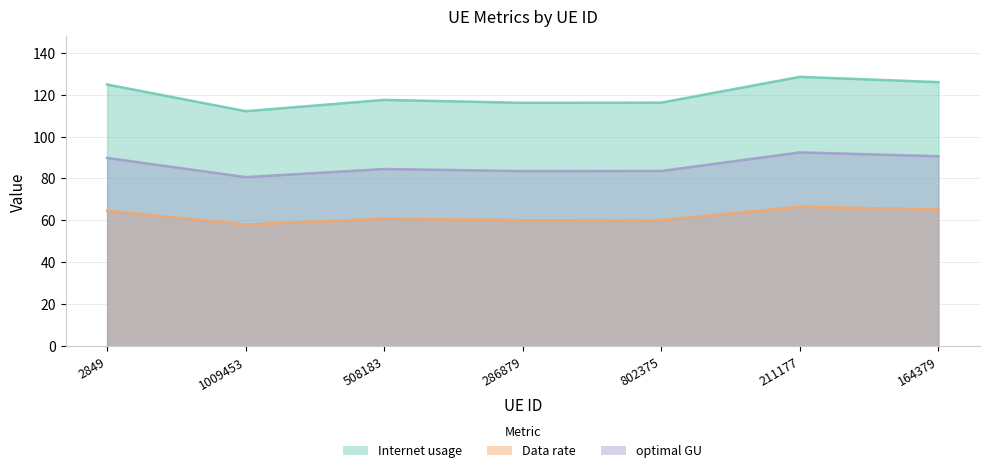

How many values in the Data rate series are below 60?

1